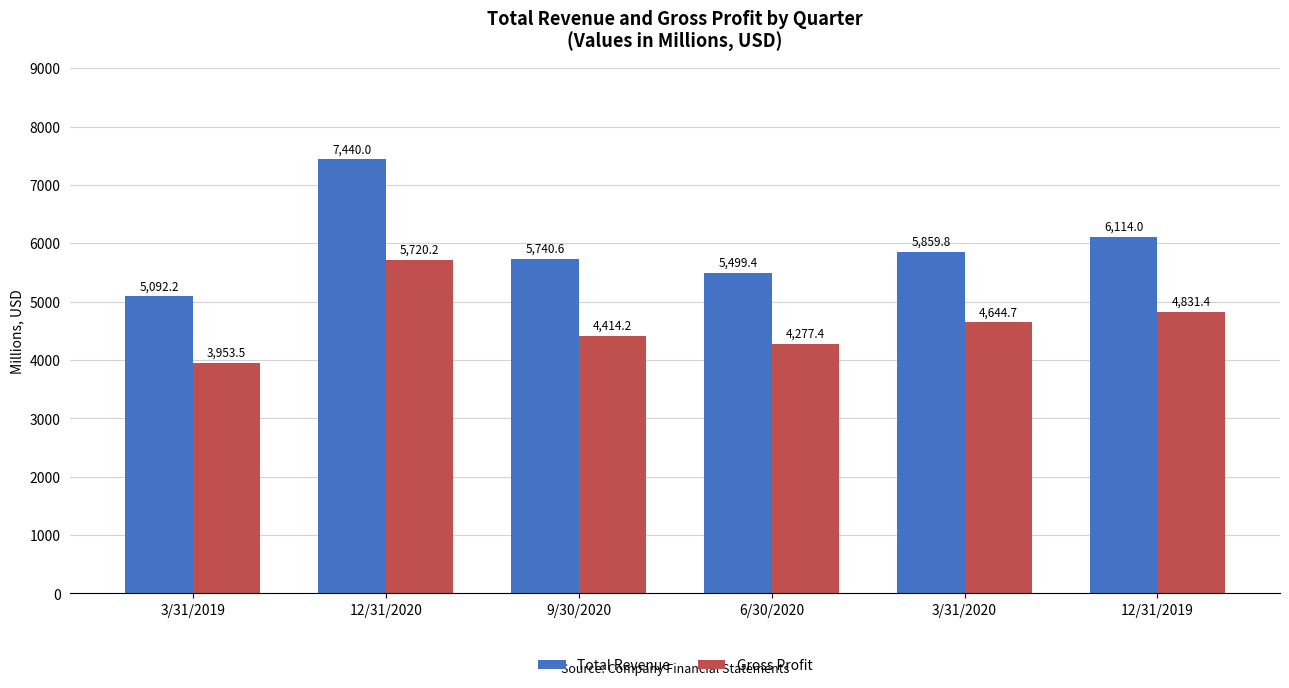

What is the value of the Gross Profit bar at the 2nd from the left?

5720.2